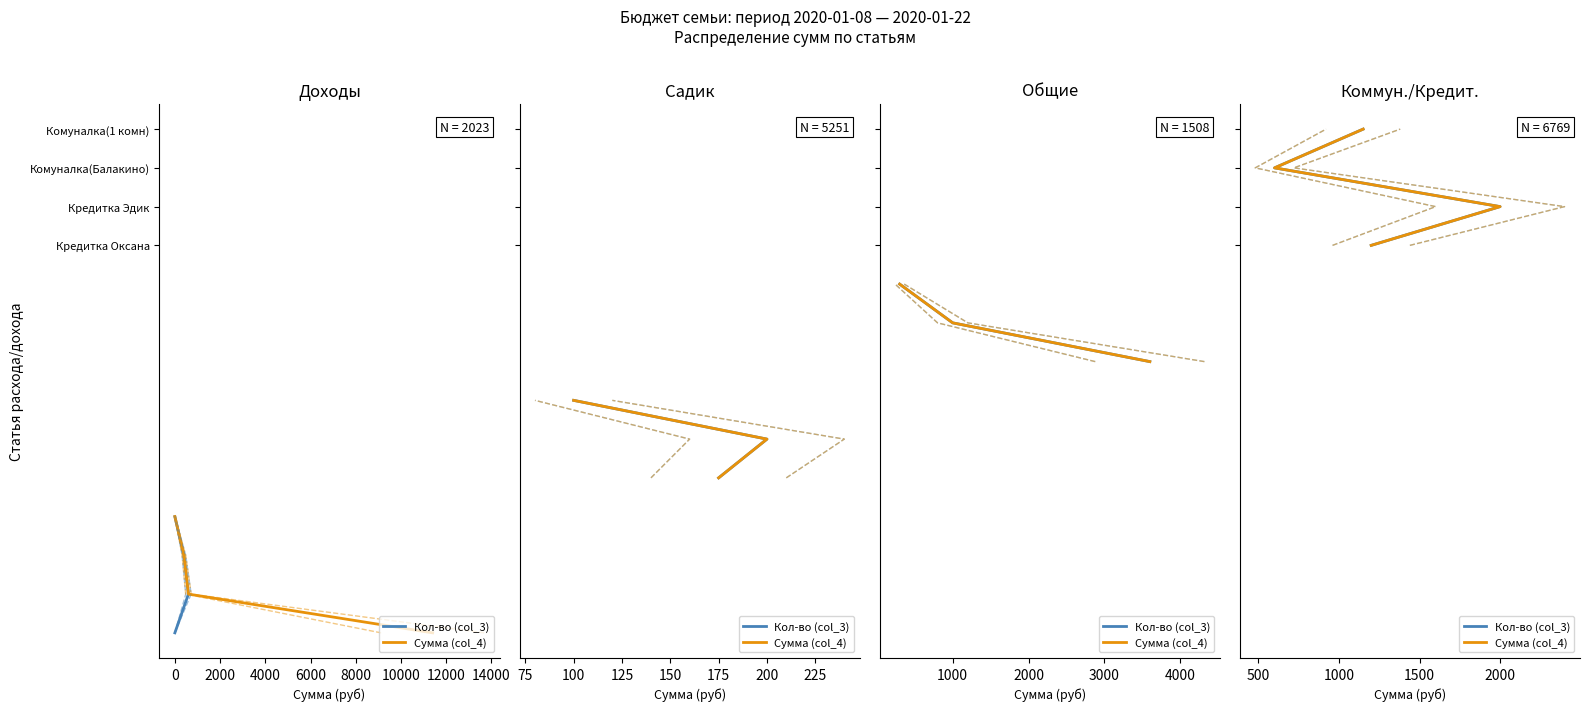

List the series in order of their peak value, lowest first.

Кол-во (col_3), Сумма (col_4)